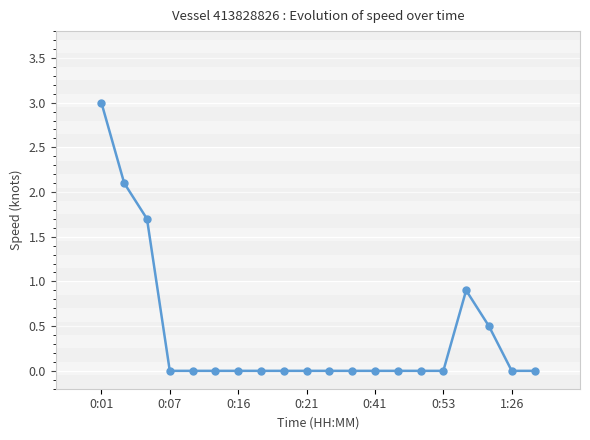

How many points are higher than both their immediate neighbors (excluding endpoints)?

1